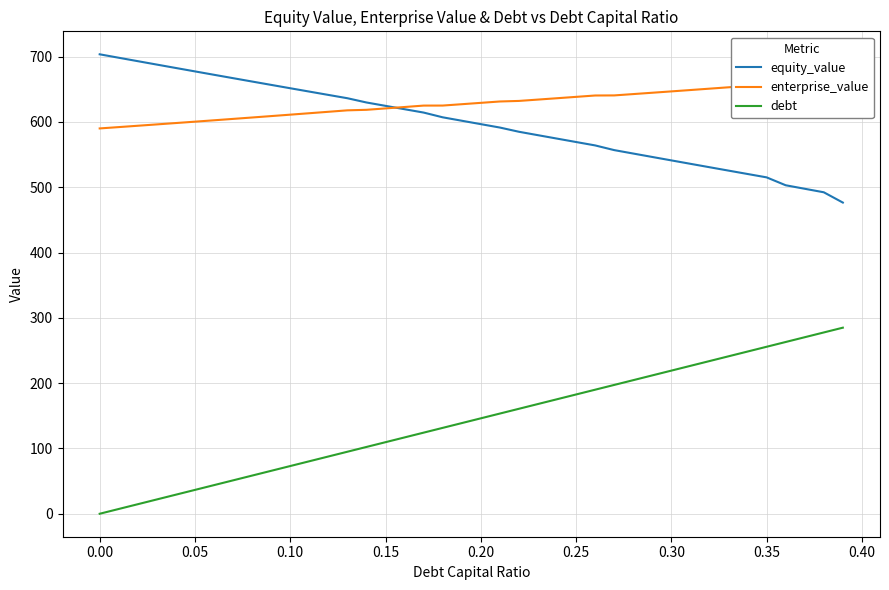

True or false: debt and equity_value intersect in this chart.

False